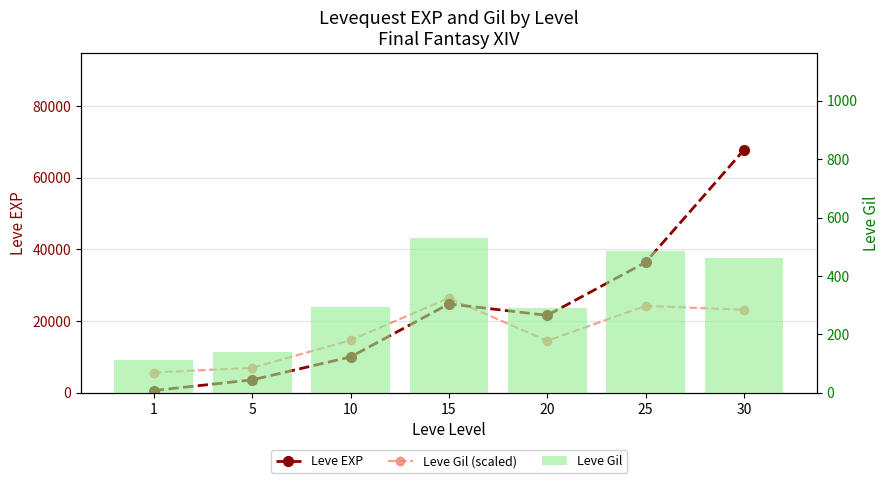

Reading left to right, what are all the values shown in this chart?

Leve EXP: 1=630	5=3600	10=9990	15=24790	20=21600	25=36390	30=67730
Leve Gil (scaled): 1=5650	5=6950	10=14650	15=26450	20=14500	25=24250	30=23150
Leve Gil: 1=113	5=139	10=293	15=529	20=290	25=485	30=463